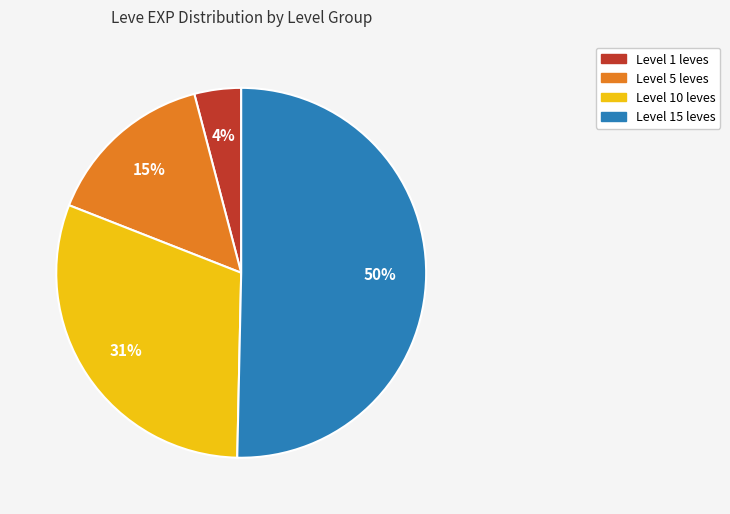

To the nearest percent, what is the difference between the largest and smallest slice percentages?

46%